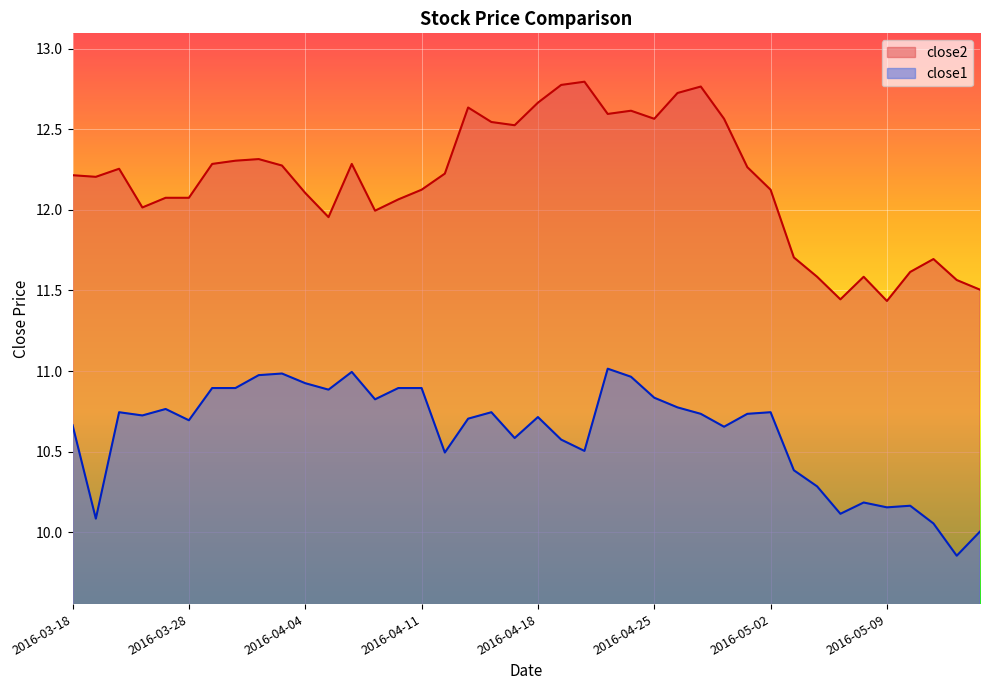

Is it true that close2 equals 12.3 at 2016-03-30?

True